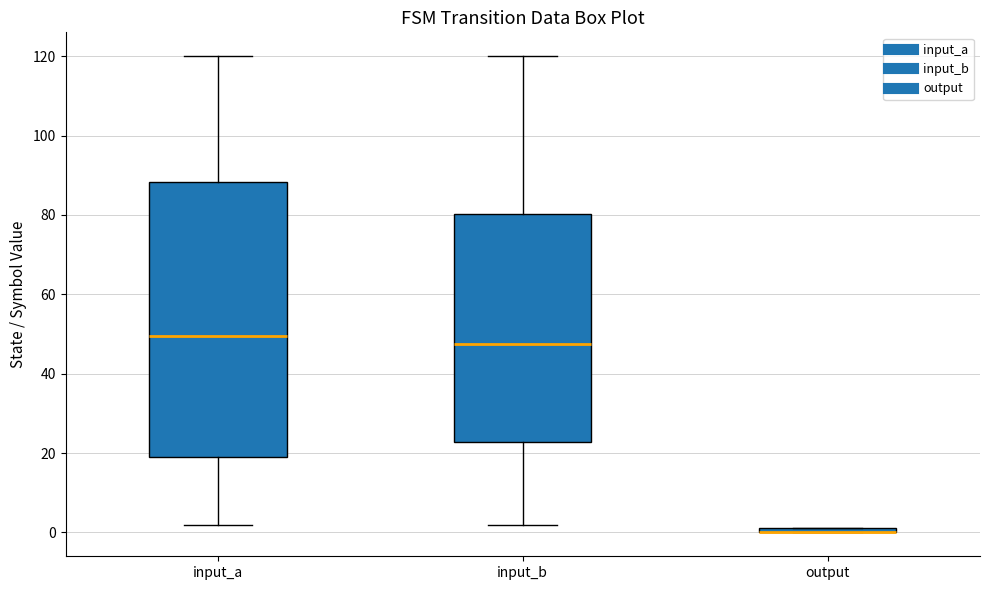

Where does the upper whisker of the box for input_b end on the y-axis? The values are not printed on the chart, so give them approximately, as read against the axis.

120